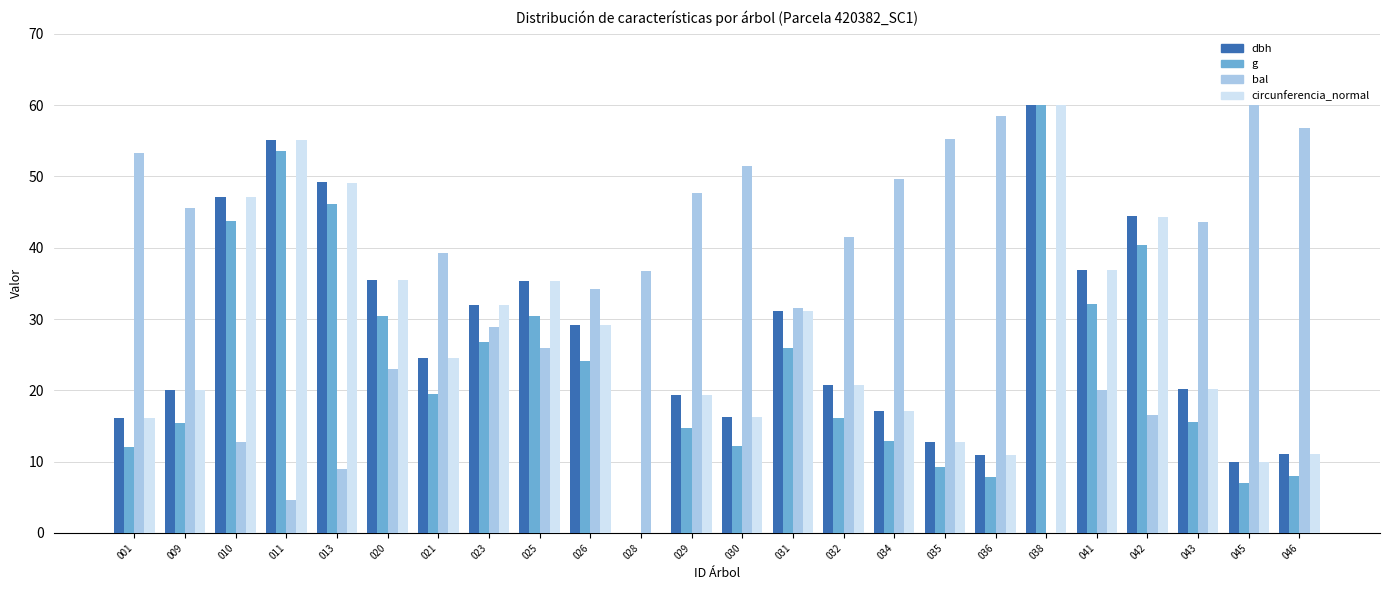

What is the maximum value for g?

60.0